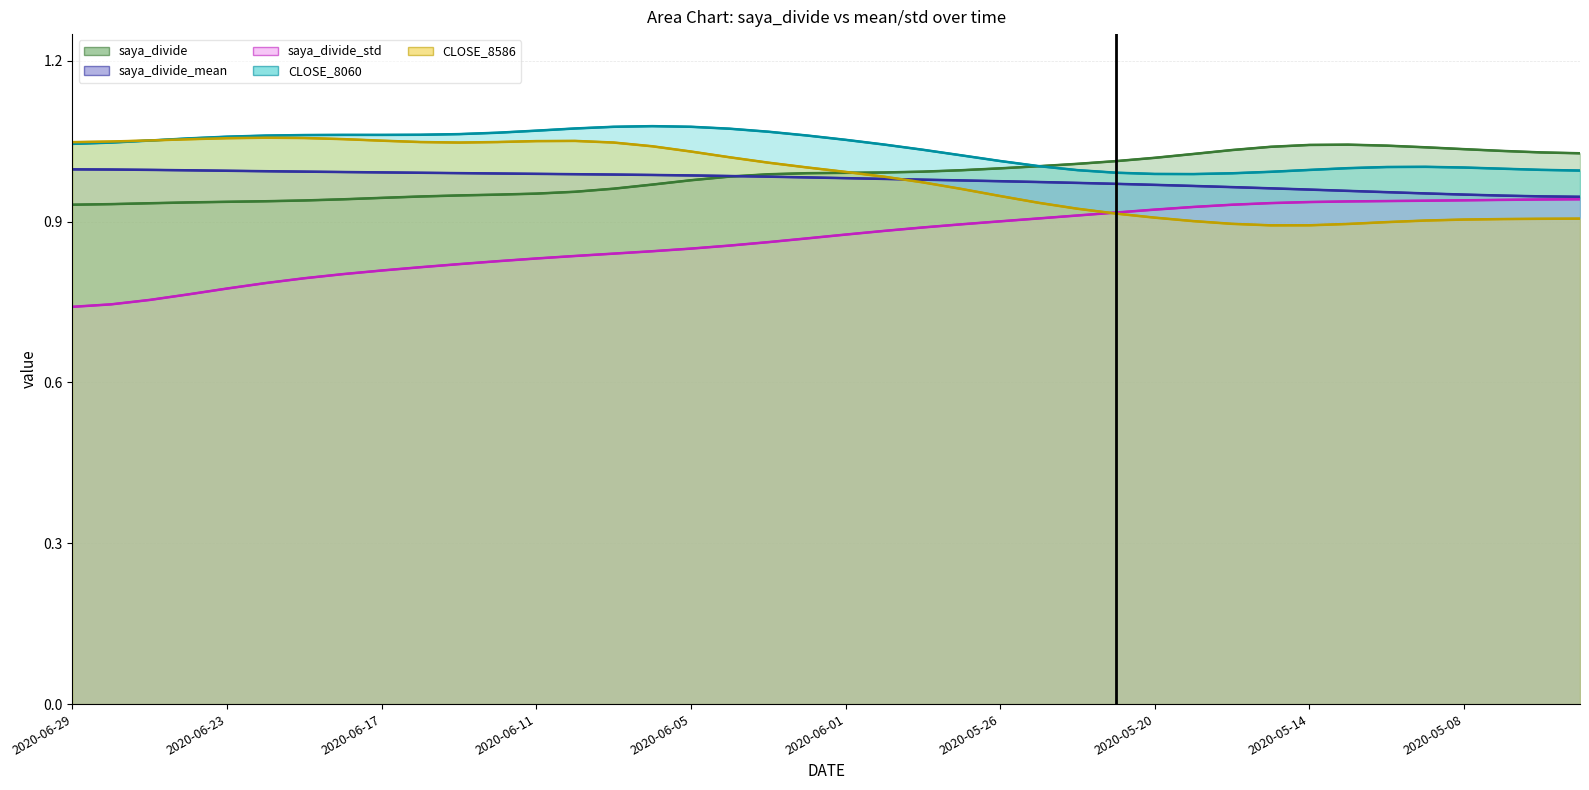

How many values in the CLOSE_8586 series exceed 1?

20